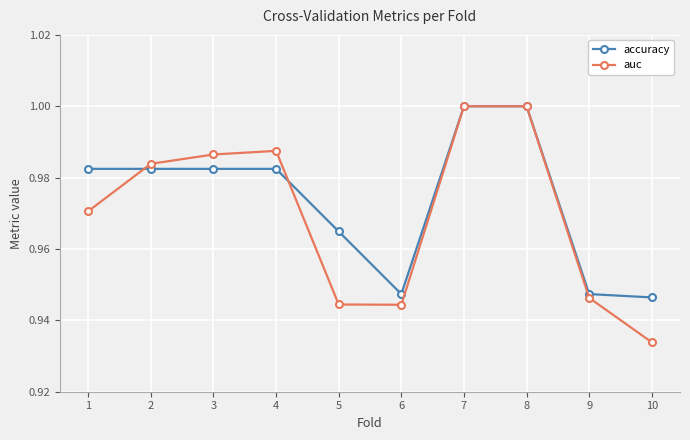

At 3, list the series in order from smallest to largest.

accuracy, auc